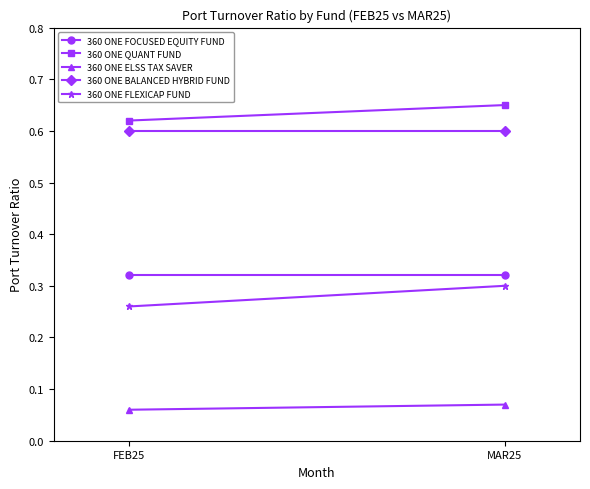

Reading left to right, list all the values displayed in this chart.

360 ONE FOCUSED EQUITY FUND: FEB25=0.3	MAR25=0.3
360 ONE QUANT FUND: FEB25=0.6	MAR25=0.7
360 ONE ELSS TAX SAVER: FEB25=0.1	MAR25=0.1
360 ONE BALANCED HYBRID FUND: FEB25=0.6	MAR25=0.6
360 ONE FLEXICAP FUND: FEB25=0.3	MAR25=0.3